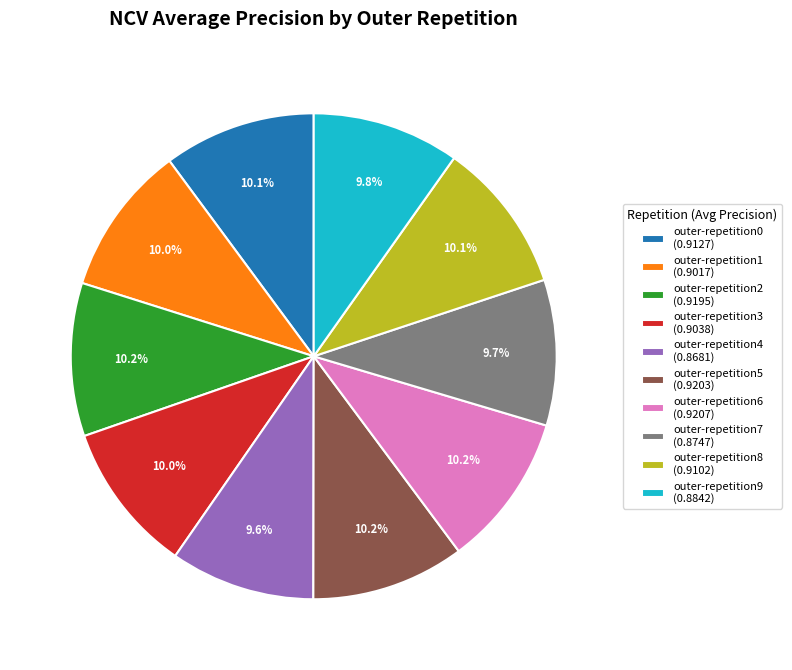

To the nearest percent, what percentage of the pie is outer-repetition1?

10%